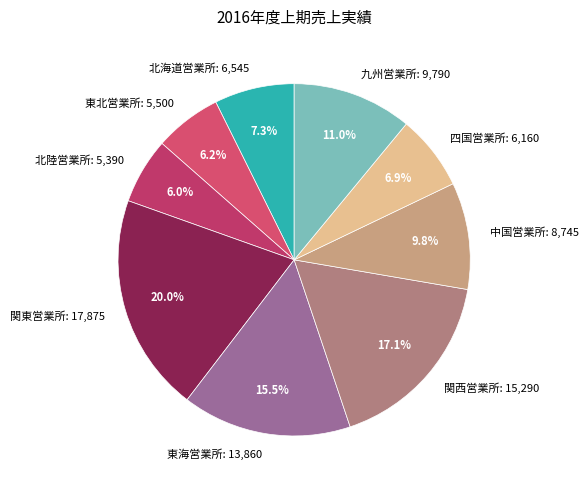

How many segments does this pie chart have?

9